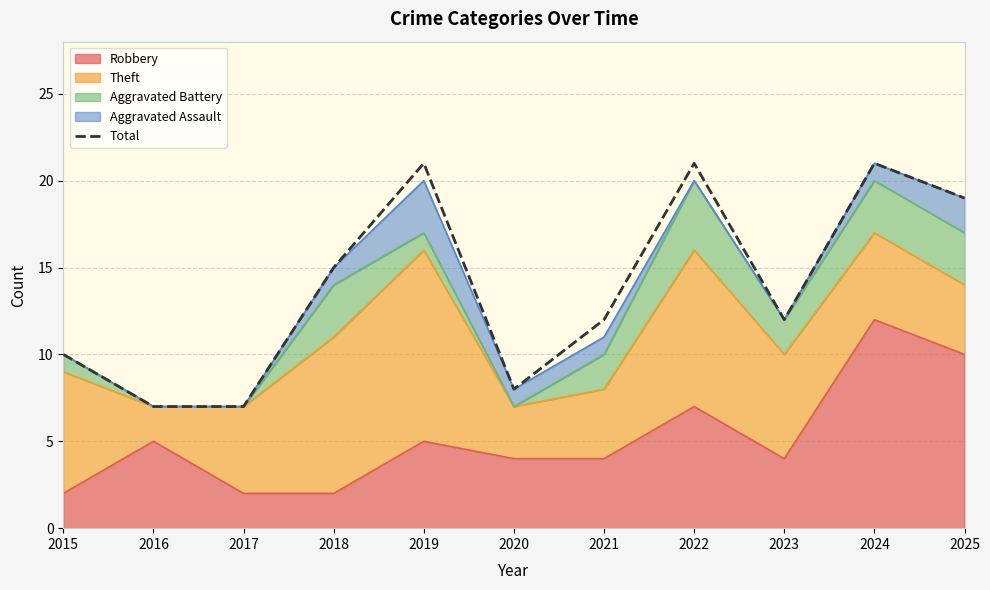

At which category does the data reach its first local valley?

2020